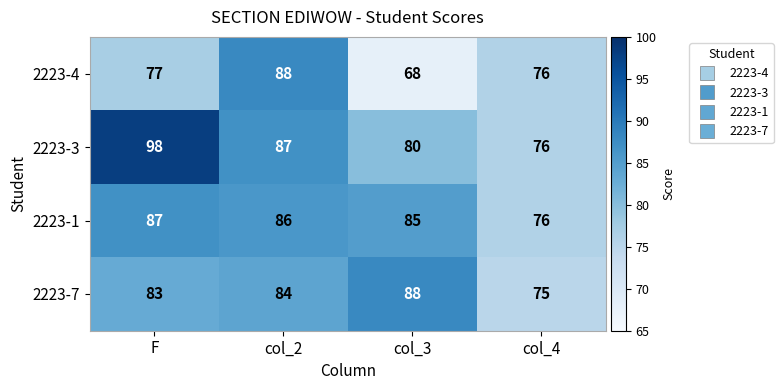

What is the difference between the maximum and minimum values in the 2223-4 series?

20